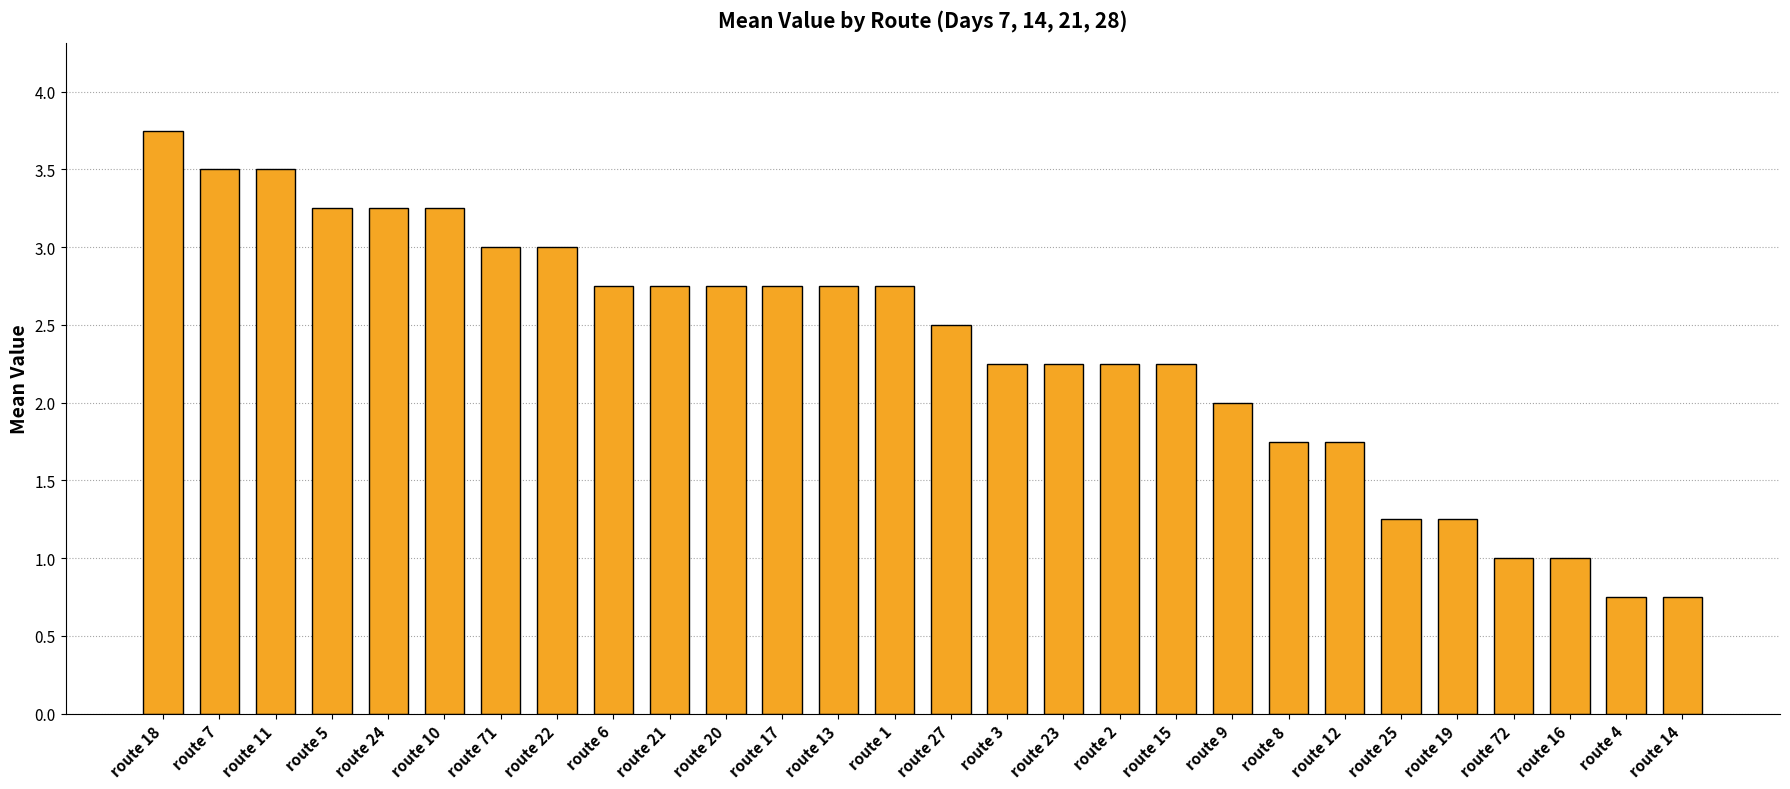

At which label is the value closest to 2?

route 9